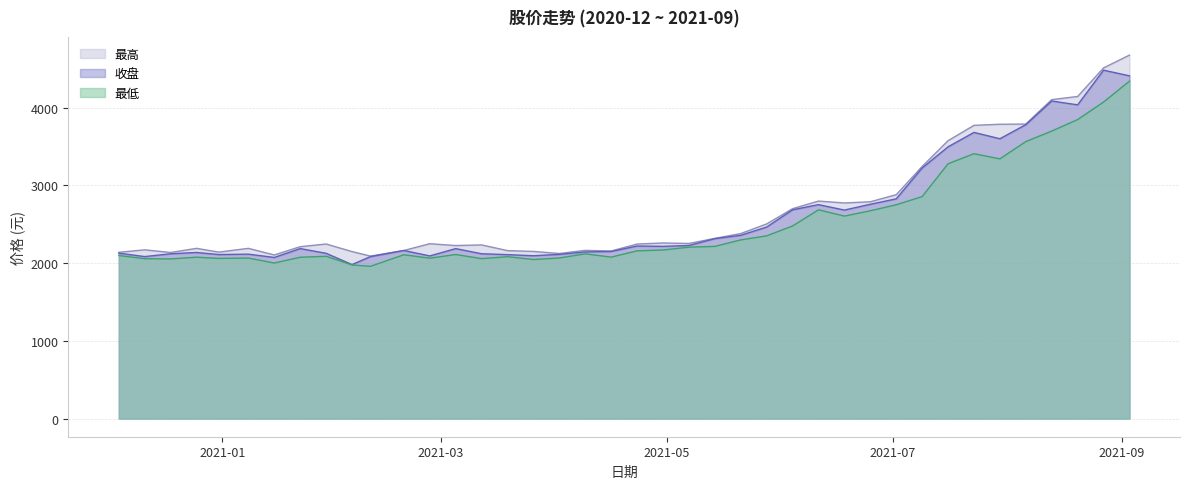

Rank the series by their average value, from highest to lowest.

最高, 收盘, 最低